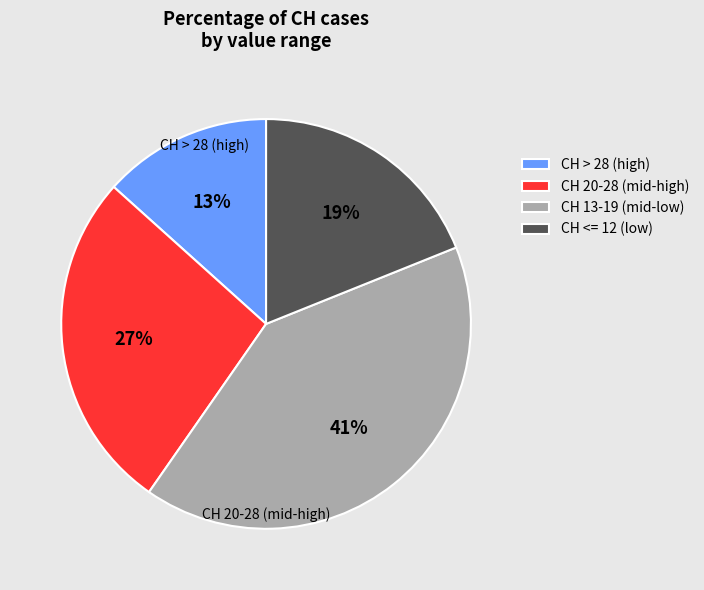

Do CH 20-28 (mid-high) and CH > 28 (high) together represent more than half of the pie?

No